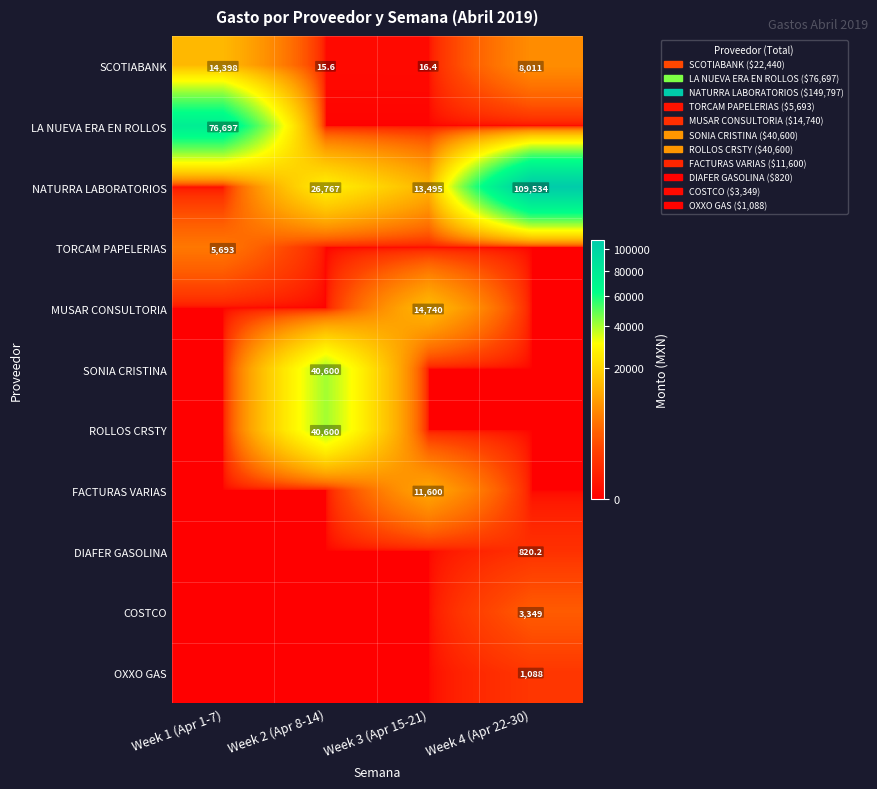

How many series are shown in this chart?

11